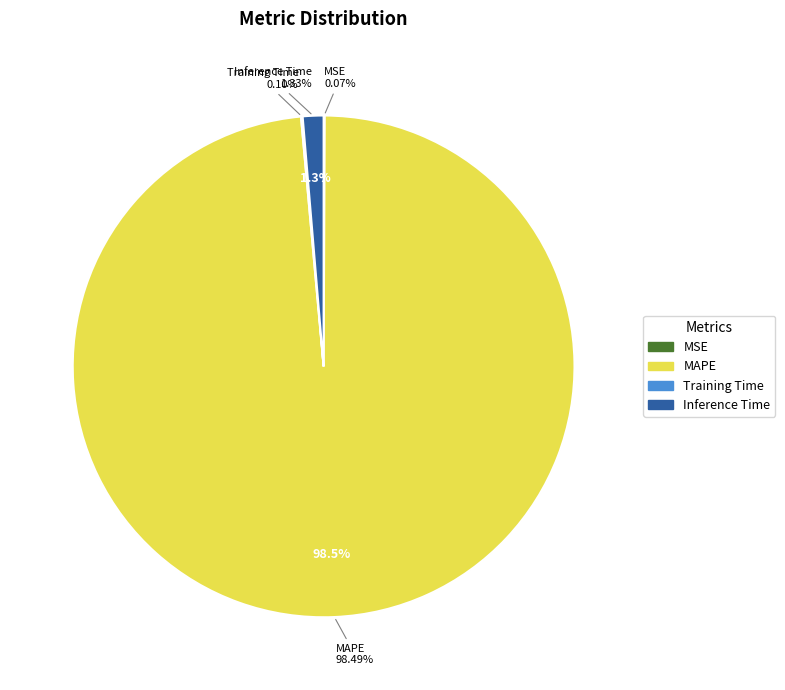

To the nearest percent, what is the difference between the Training Time and Inference Time slice percentages?

1%